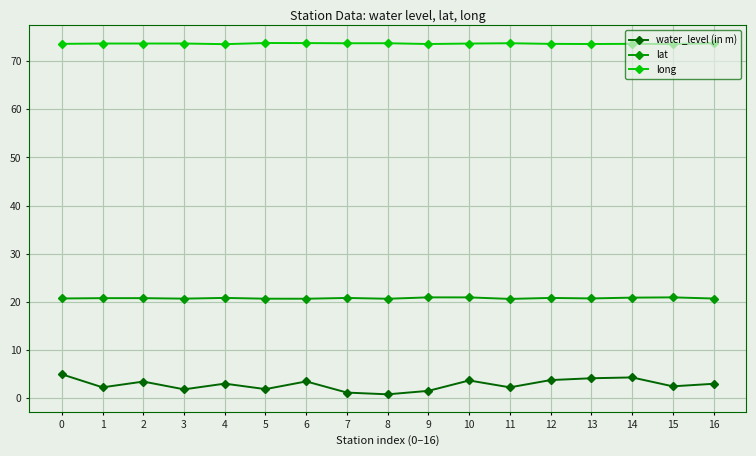

Does the chart have visible grid lines?

Yes